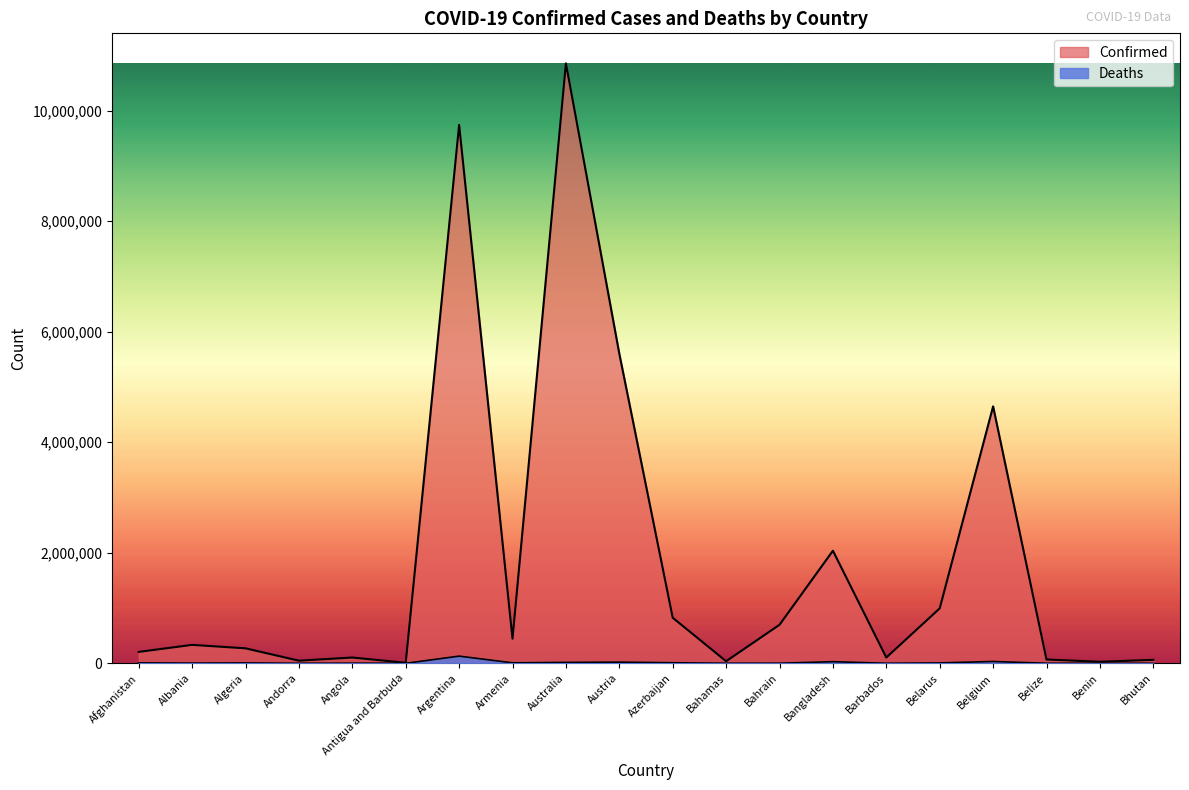

In Confirmed, how many points are higher than both neighbors (excluding endpoints)?

6